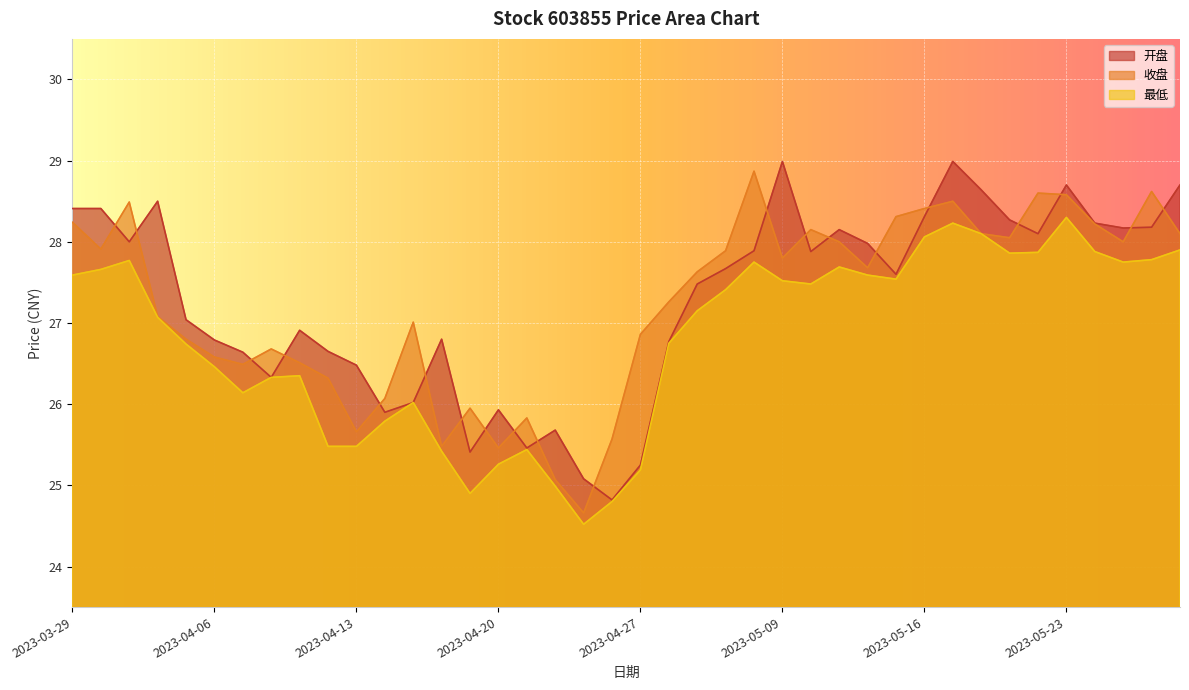

What are all the series names shown in the legend?

开盘, 收盘, 最低